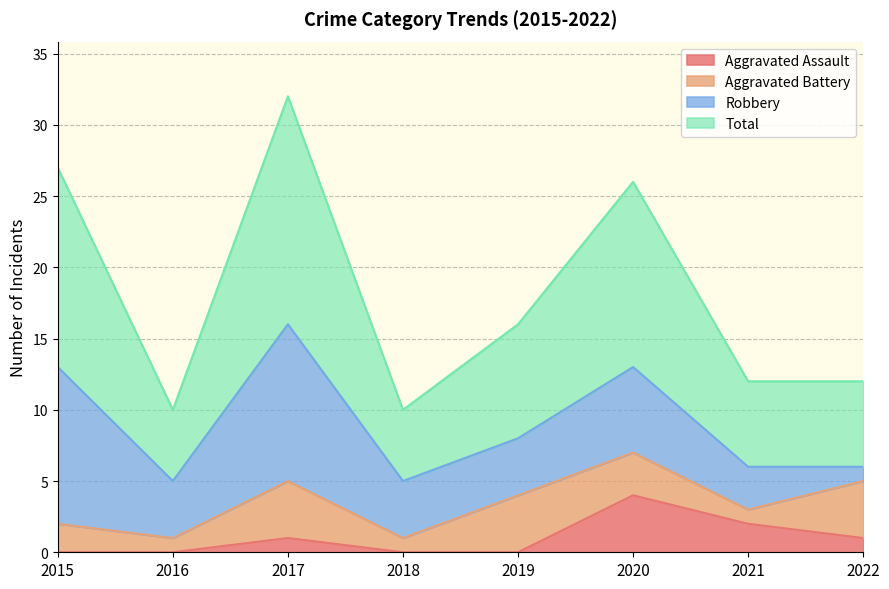

Which series has the widest spread of values?

Total